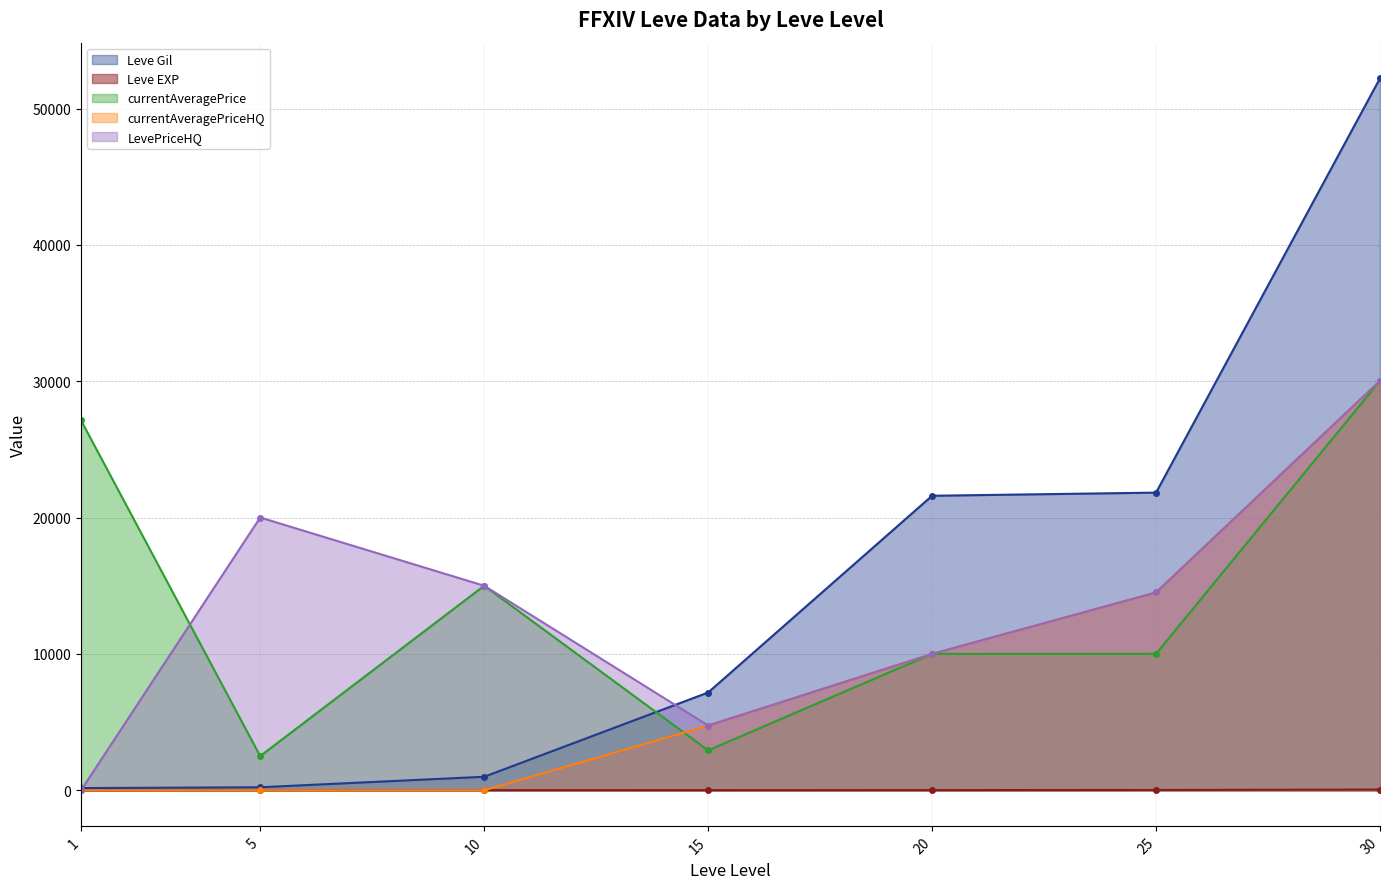

Between which two adjacent categories do LevePriceHQ and Leve Gil first intersect?

1 and 5